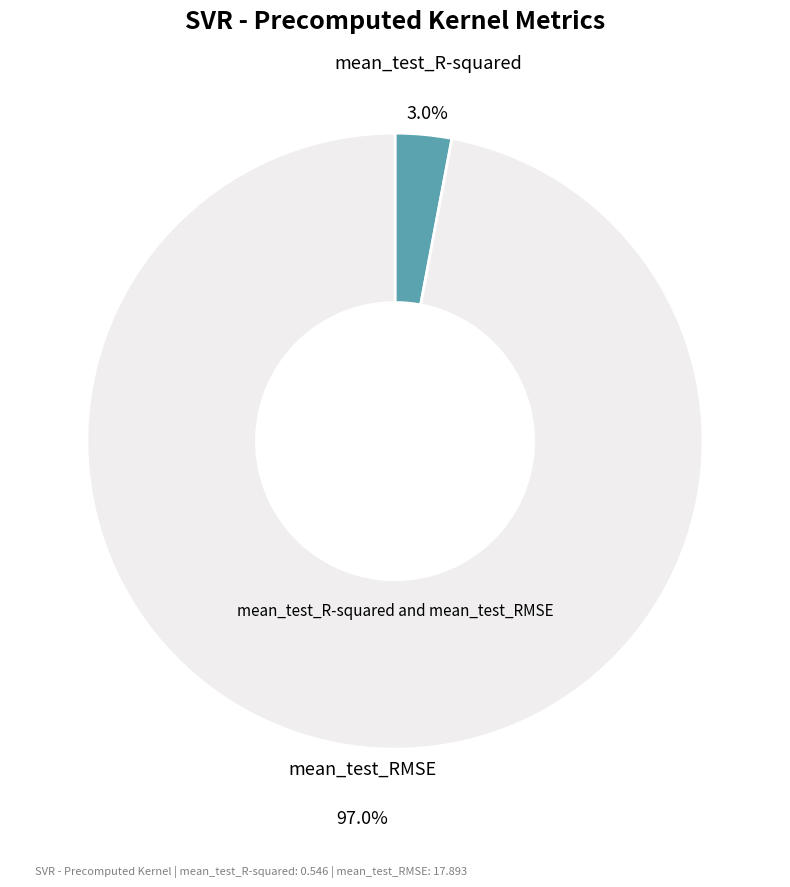

What is the largest slice in the pie chart?

mean_test_RMSE